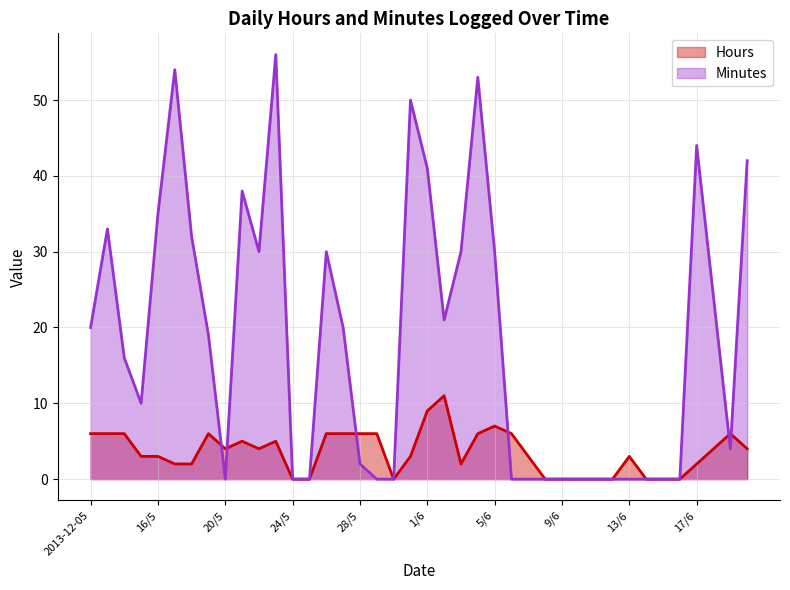

How many distinct data groups are displayed?

2